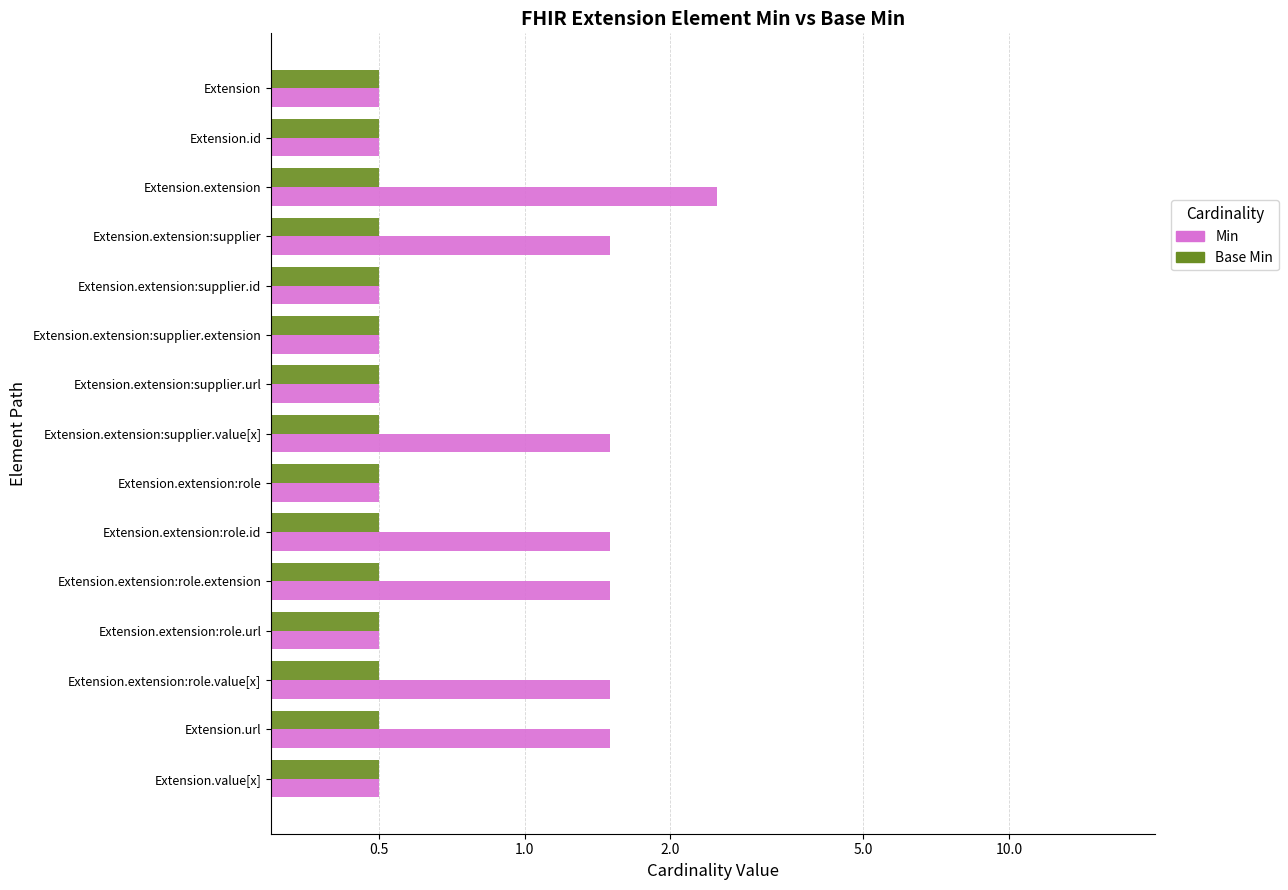

What is the value of the Base Min bar at the 7th from the left?

0.4